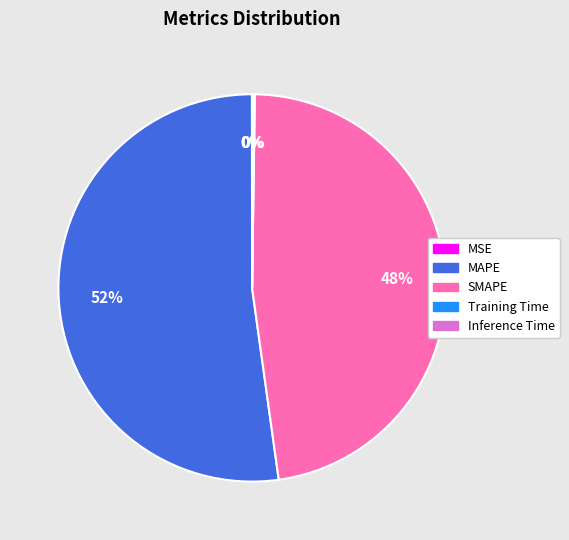

What is the largest slice in the pie chart?

MAPE